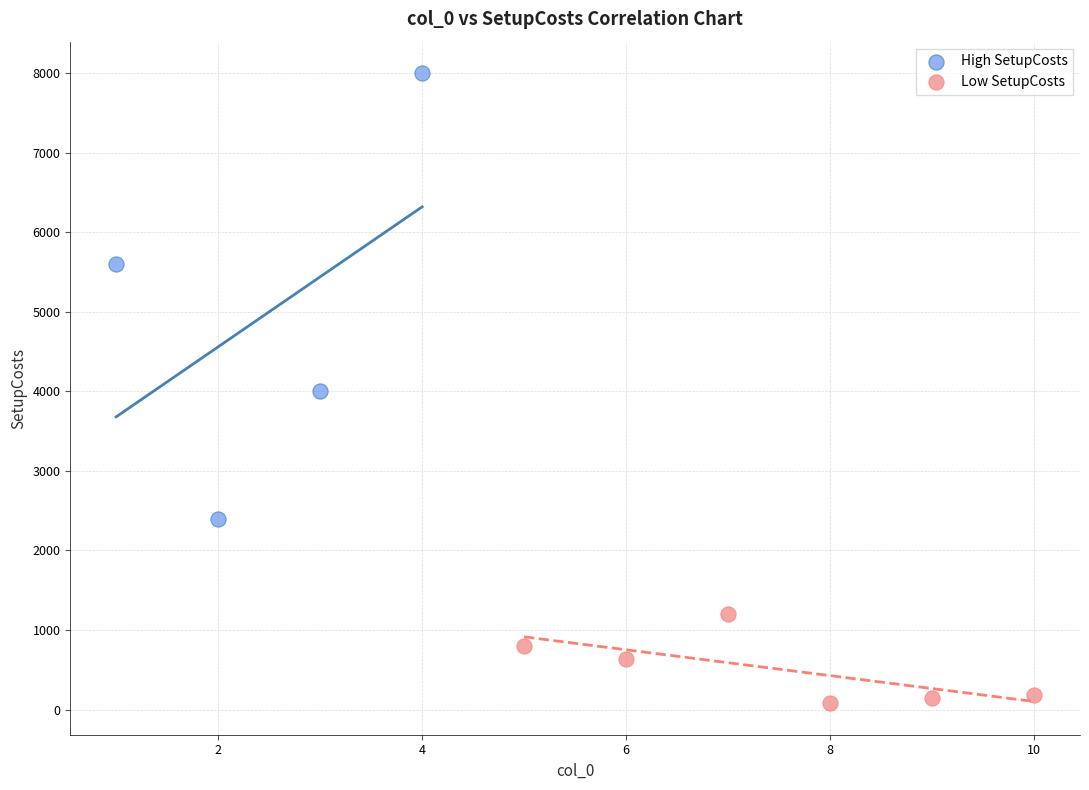

Which series contains the lowest Y value?

Low SetupCosts